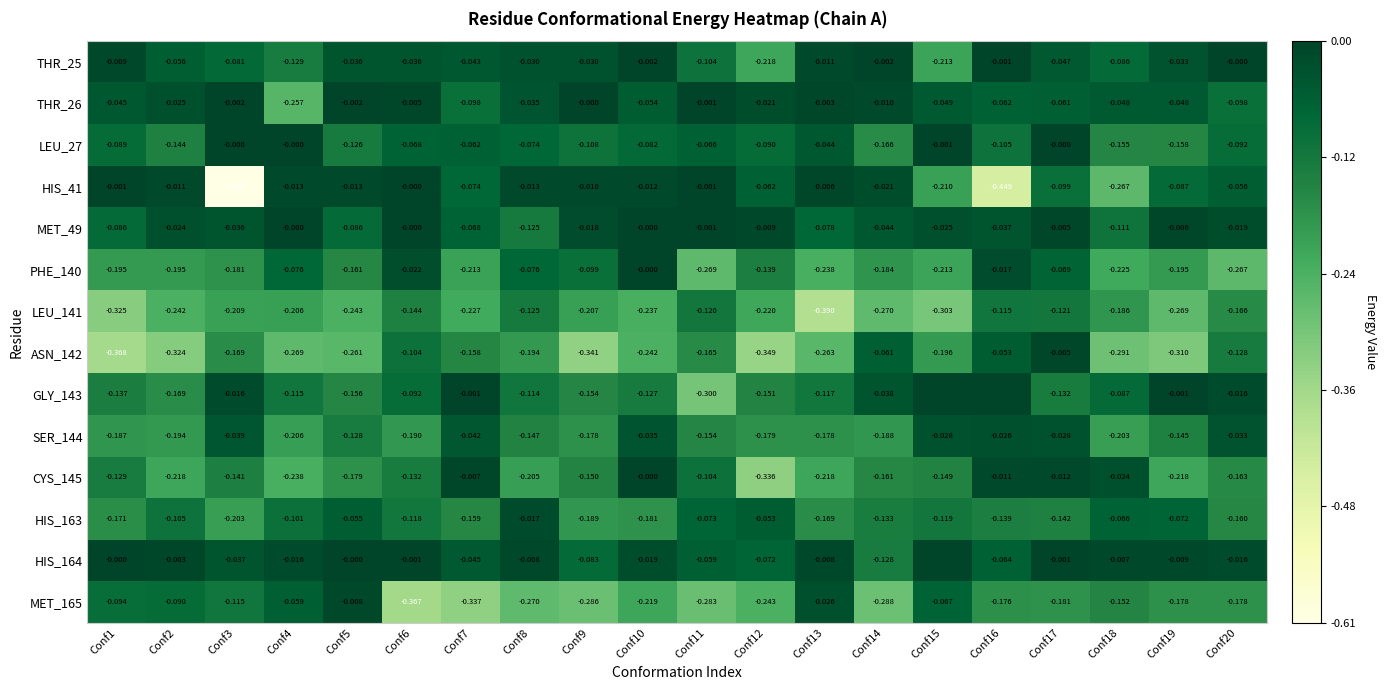

Is the value of LEU_27 at Conf11 greater than the value of THR_25 at Conf19?

No